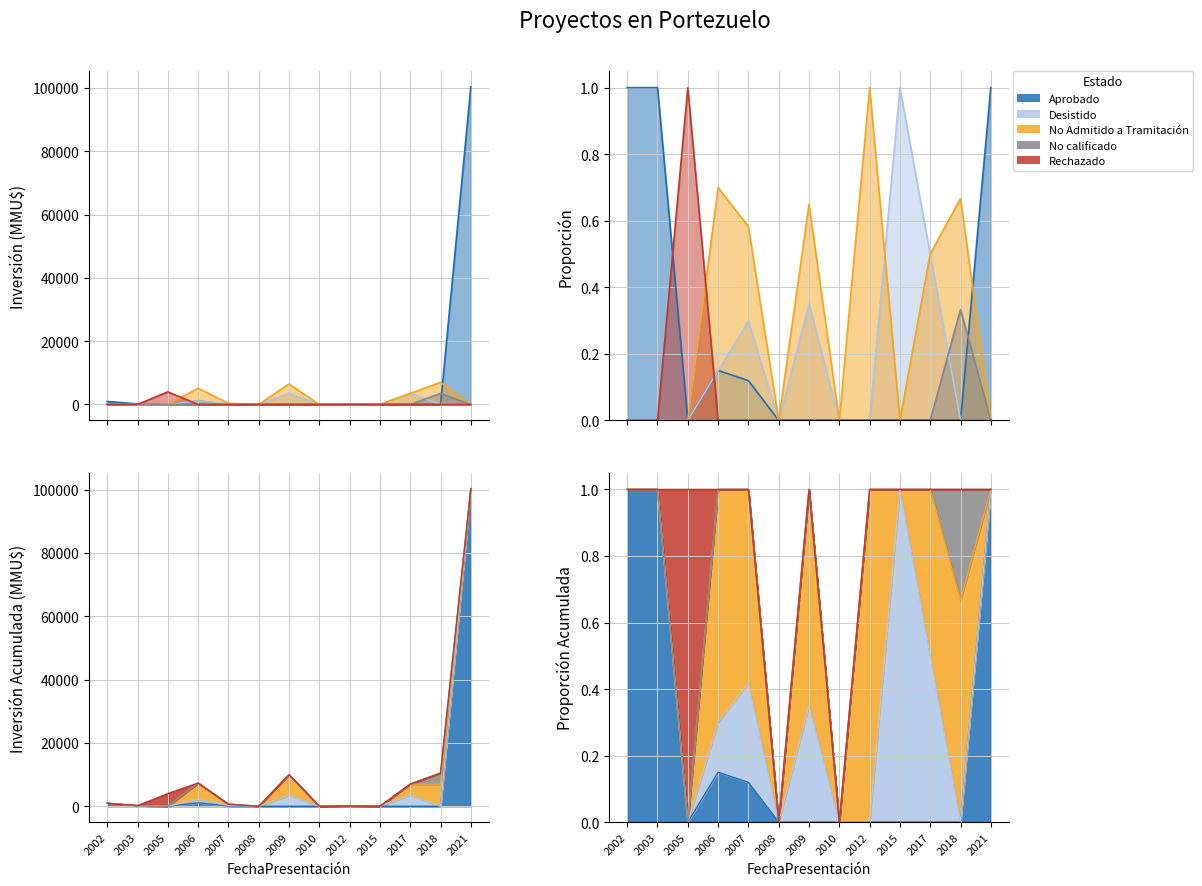

Which label corresponds to the smallest value in the chart?

2005